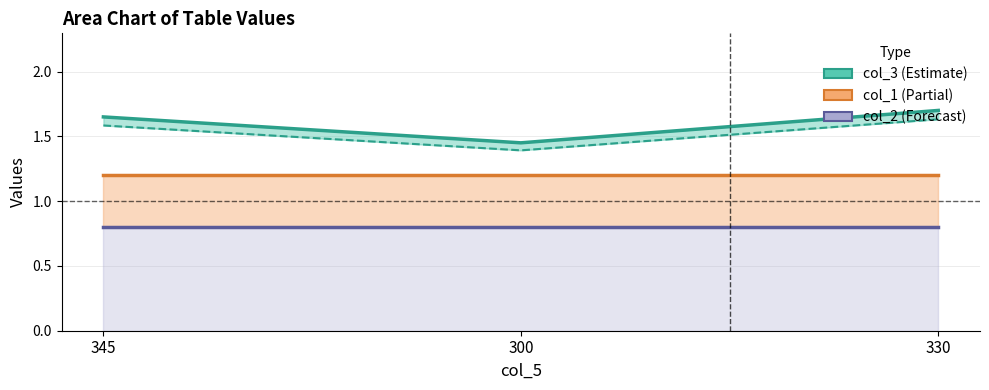

Does the chart have visible grid lines?

Yes